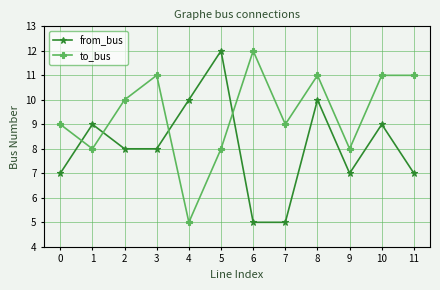

How many data points in to_bus are less than 10?

6